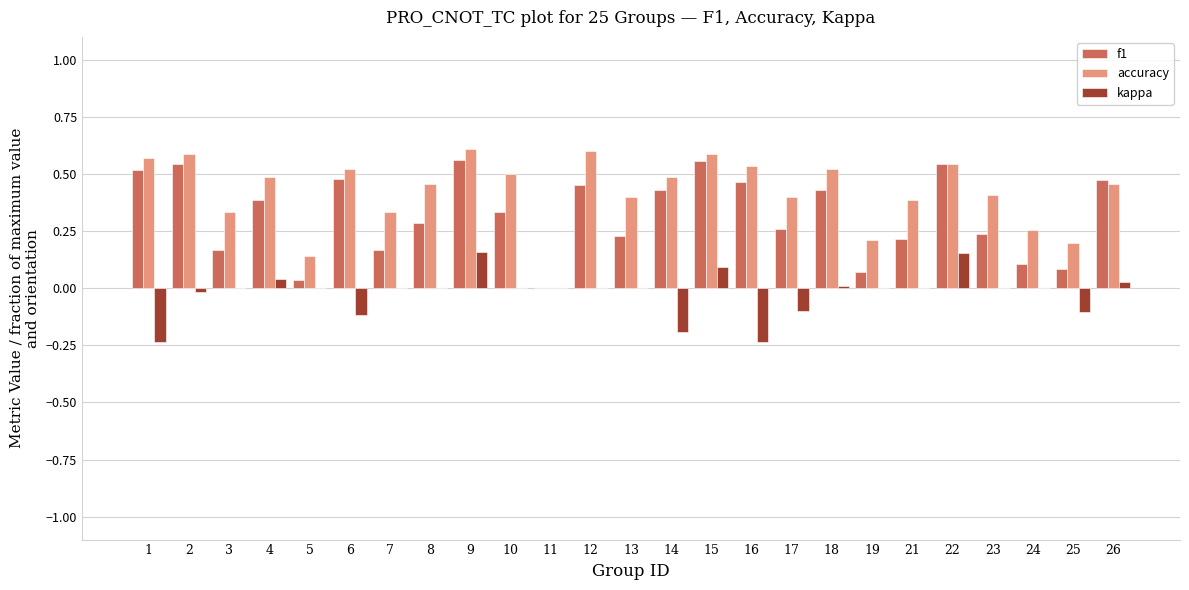

How many data points in f1 are above 0?

24